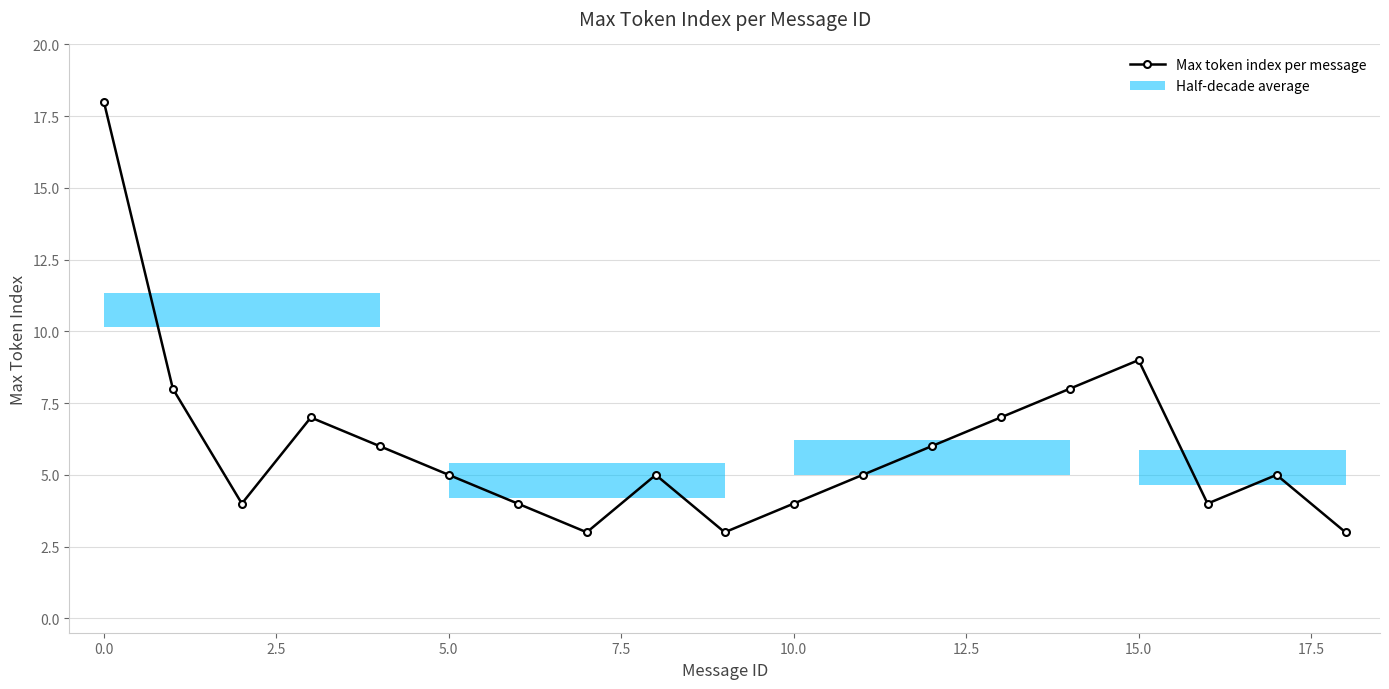

The chart shows a value of 6 at 12. True or false?

True